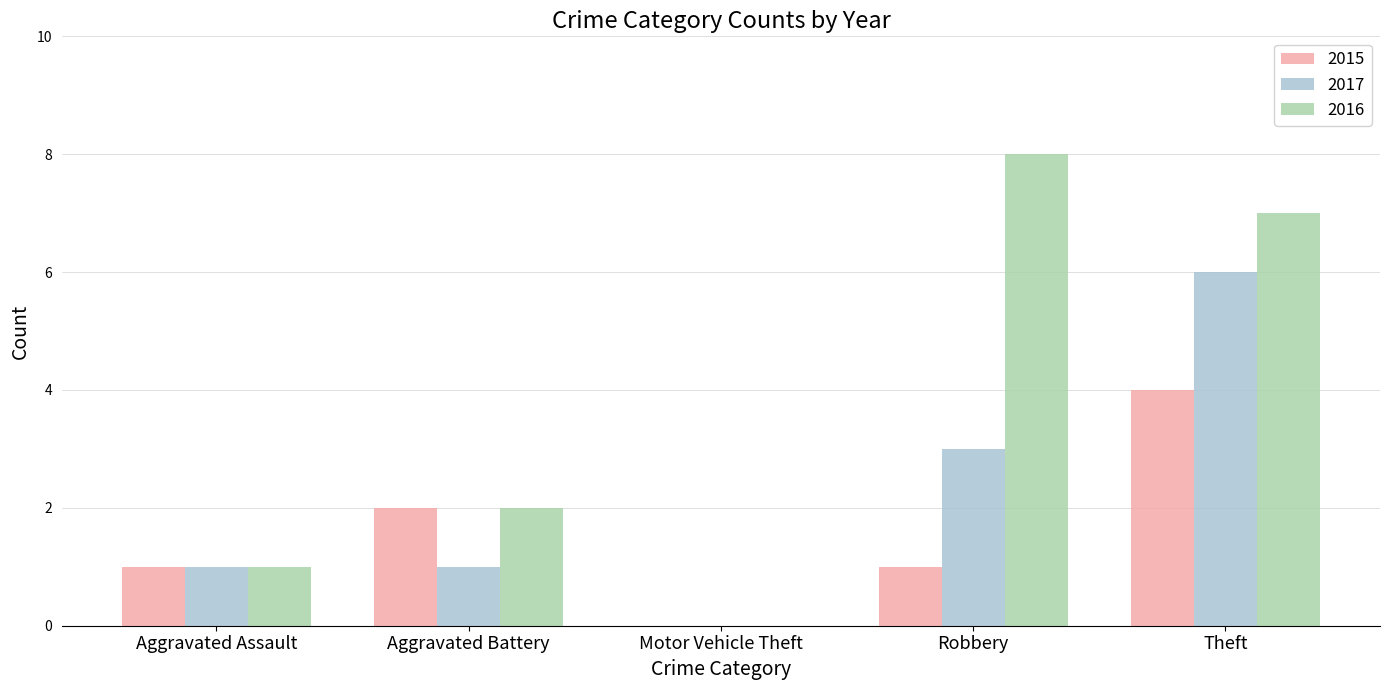

How many groups of bars are there?

5